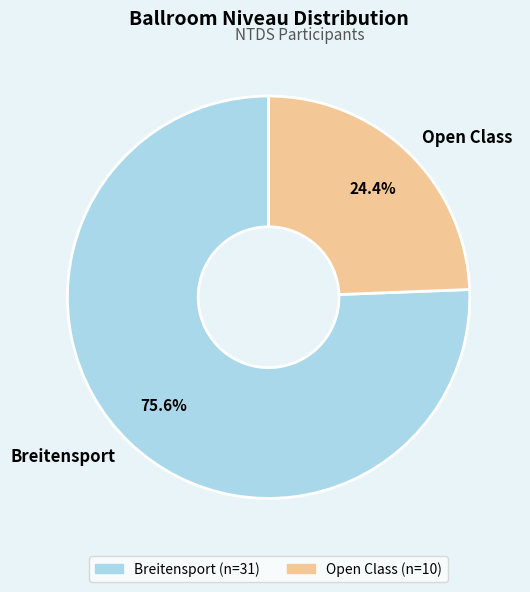

How many slices are in this pie chart?

2